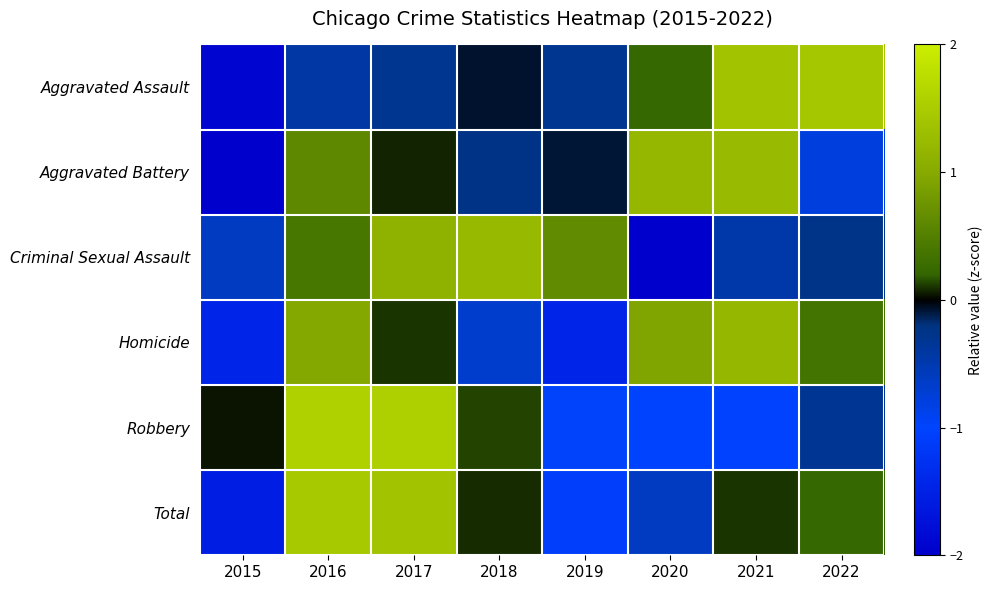

Reading left to right, transcribe all the data shown in this chart.

Aggravated Assault: 2015=-1.9	2016=-0.4	2017=-0.3	2018=-0.1	2019=-0.3	2020=0.2	2021=1.4	2022=1.4
Aggravated Battery: 2015=-2.0	2016=0.6	2017=0.1	2018=-0.2	2019=-0.1	2020=1.2	2021=1.2	2022=-0.8
Criminal Sexual Assault: 2015=-0.6	2016=0.4	2017=1.1	2018=1.2	2019=0.6	2020=-2.0	2021=-0.5	2022=-0.3
Homicide: 2015=-1.4	2016=1.0	2017=0.1	2018=-0.7	2019=-1.4	2020=0.9	2021=1.2	2022=0.4
Robbery: 2015=0.0	2016=1.6	2017=1.6	2018=0.1	2019=-1.0	2020=-1.0	2021=-1.0	2022=-0.3
Total: 2015=-1.5	2016=1.5	2017=1.4	2018=0.1	2019=-1.1	2020=-0.6	2021=0.1	2022=0.2